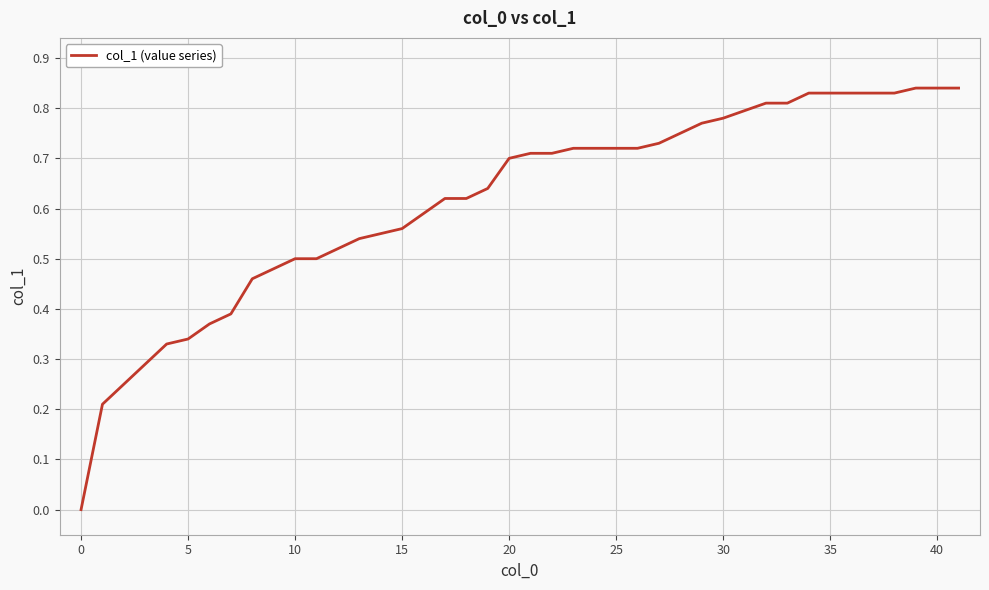

Does the chart have visible grid lines?

Yes